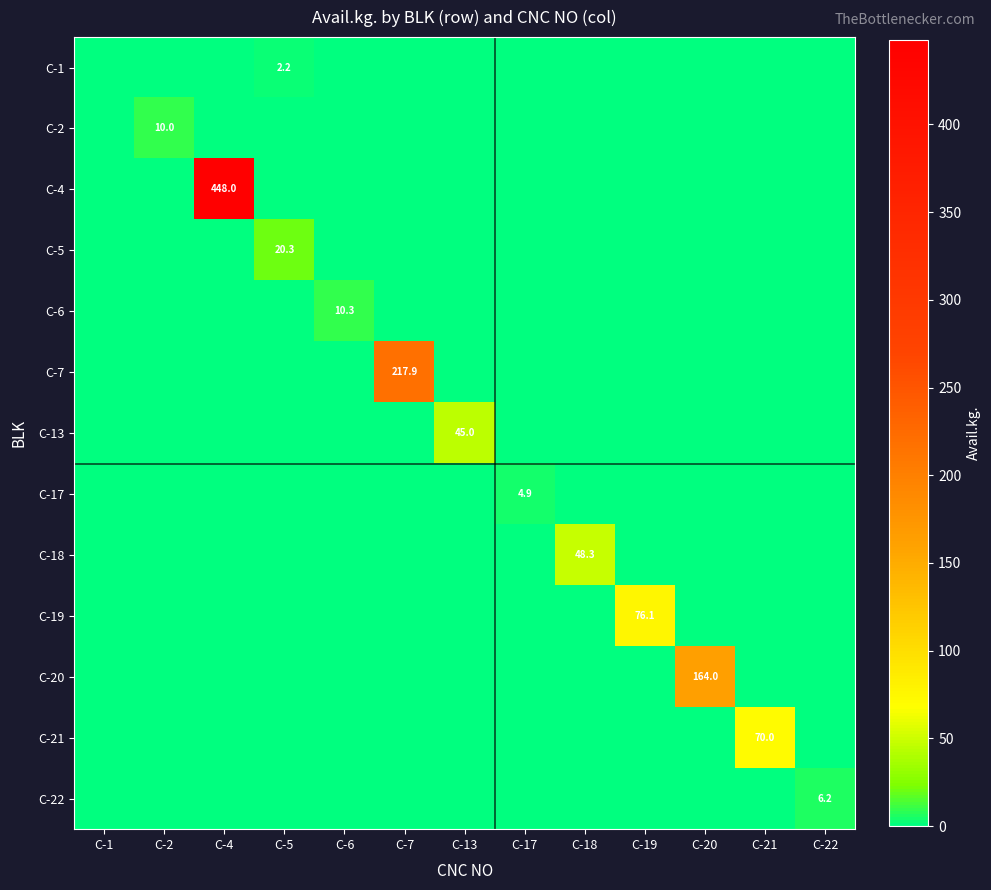

The value of C-6 at C-6 is 10.3. True or false?

True